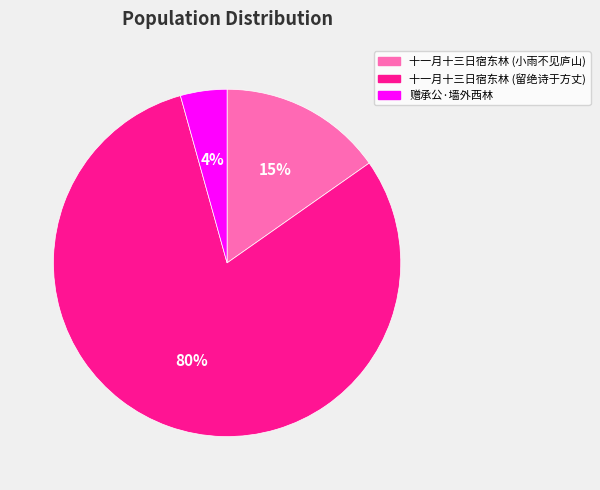

Does any single category account for the majority?

Yes